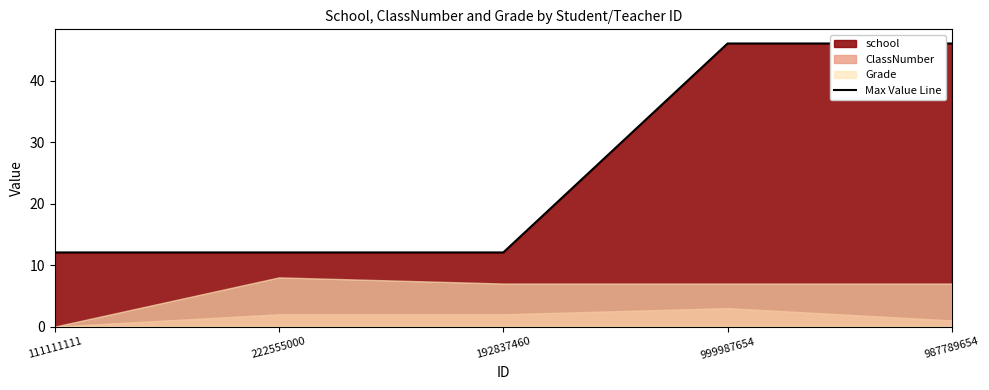

Reading left to right, what are all the values shown in this chart?

12.1	12.1	12.1	46.0	46.0